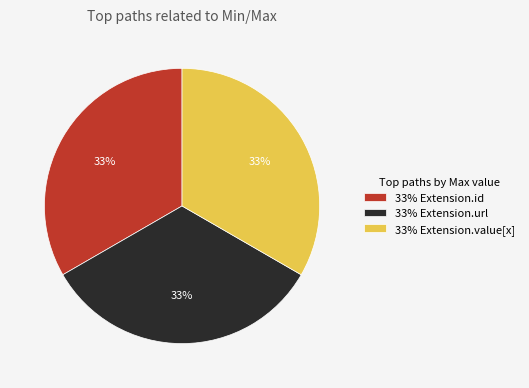

Does 33% Extension.value[x] account for over 50% of the chart?

No